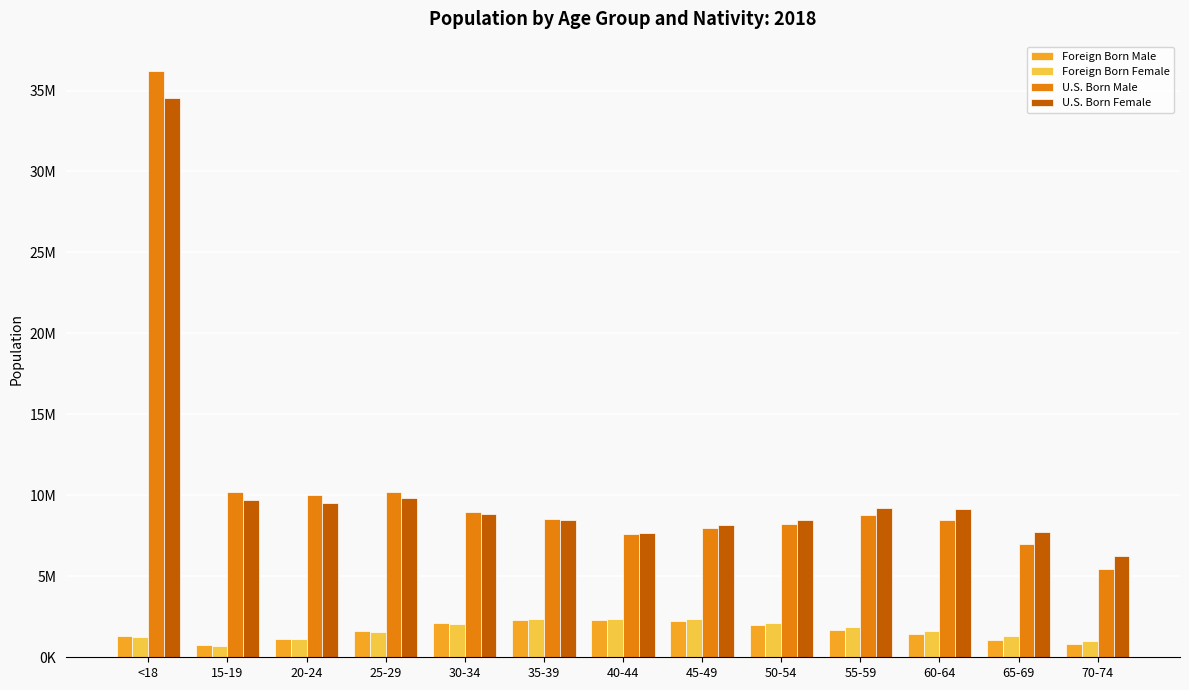

At which label does U.S. Born Male first exceed 8527578?

<18